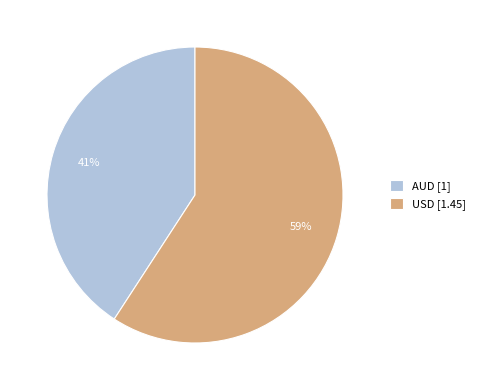

To the nearest percent, what is the average slice percentage?

50%